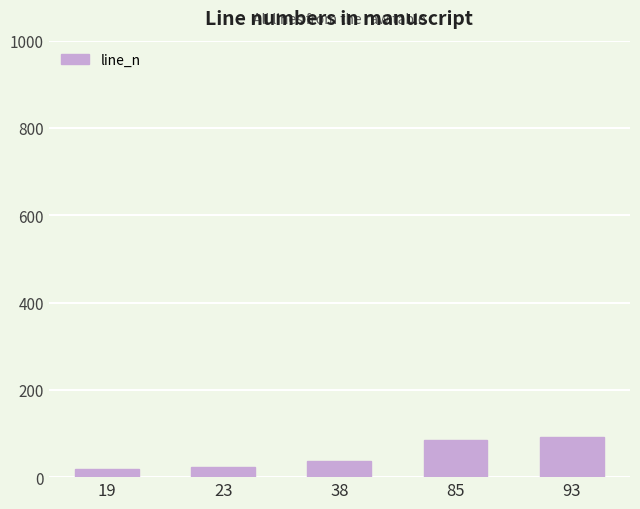

What is the difference between the maximum and second lowest values?

70